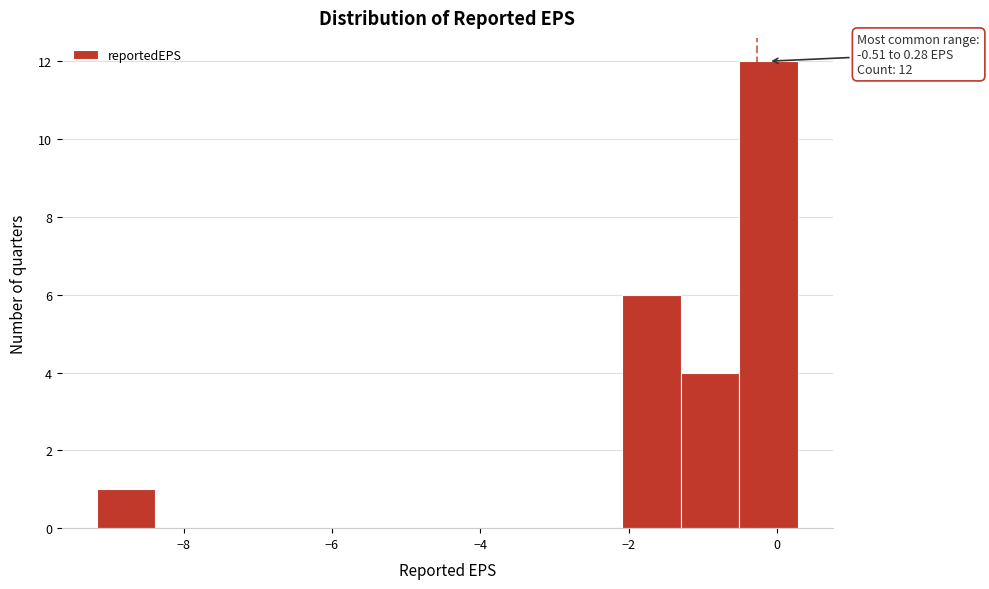

Read against the x-axis, roughly where is the centre of the tallest bar?

-0.2